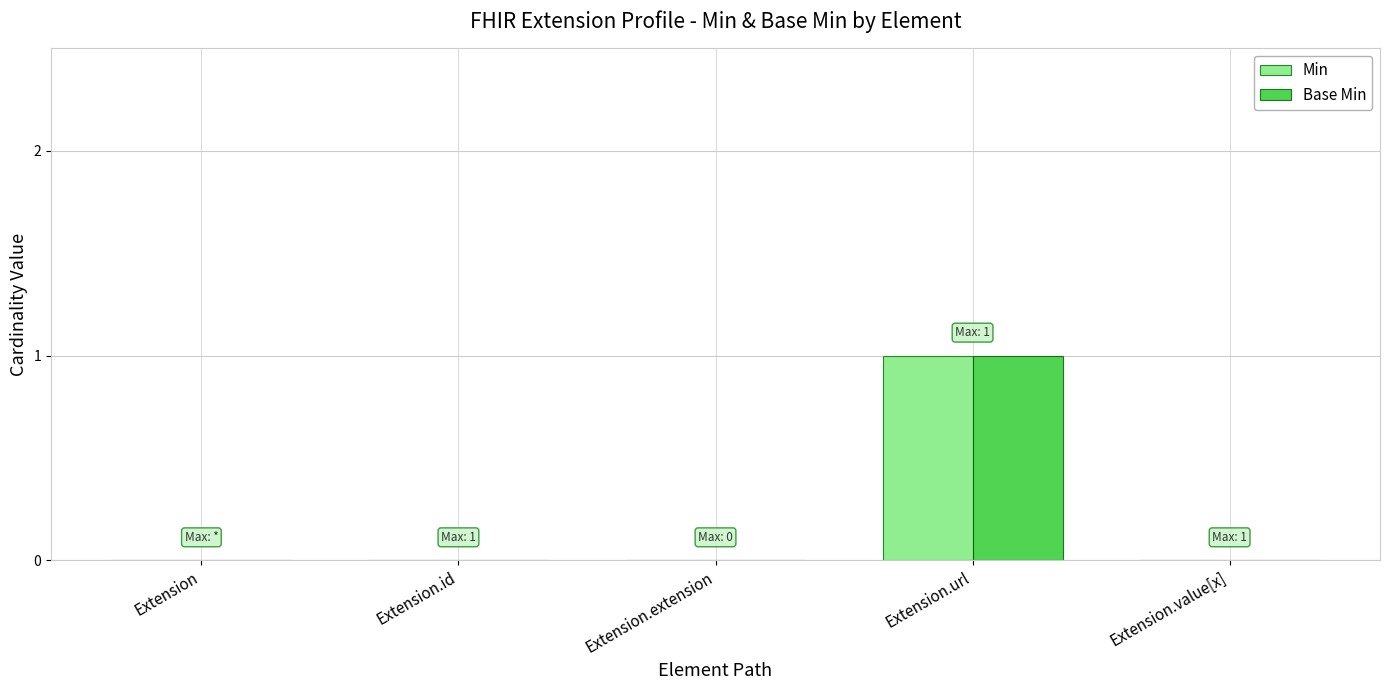

Which category has the highest value in the Base Min series?

Extension.url